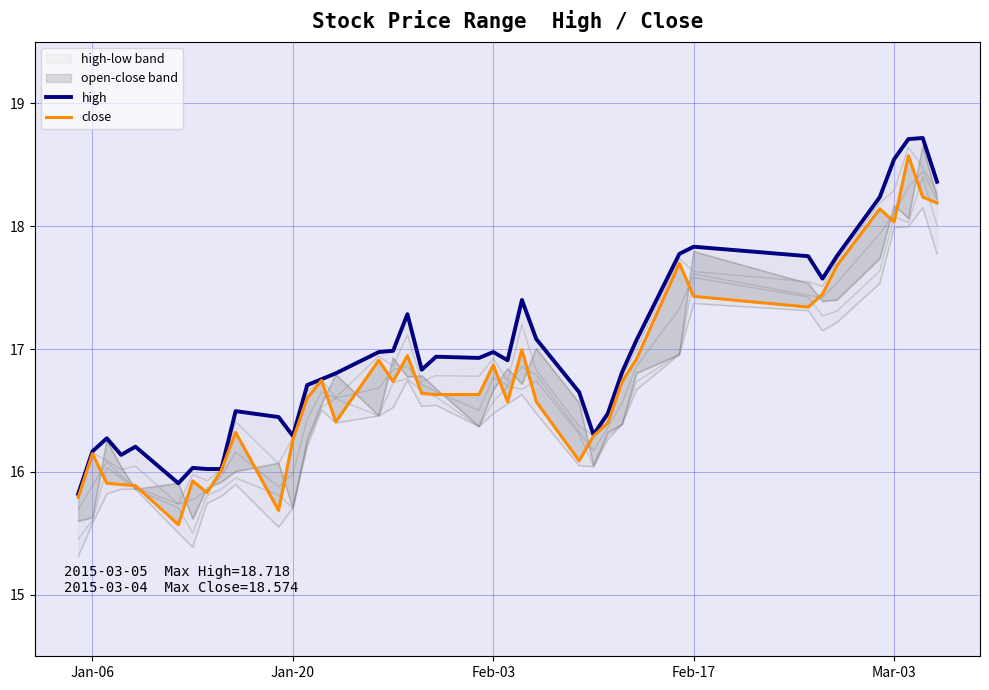

Which series has the largest range (max minus min)?

close